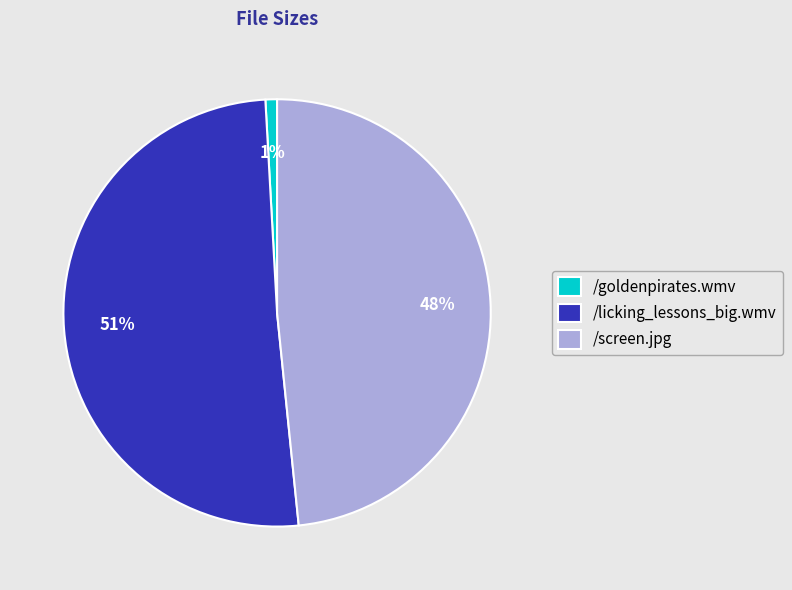

Which has a higher value, /screen.jpg or /licking_lessons_big.wmv?

/licking_lessons_big.wmv